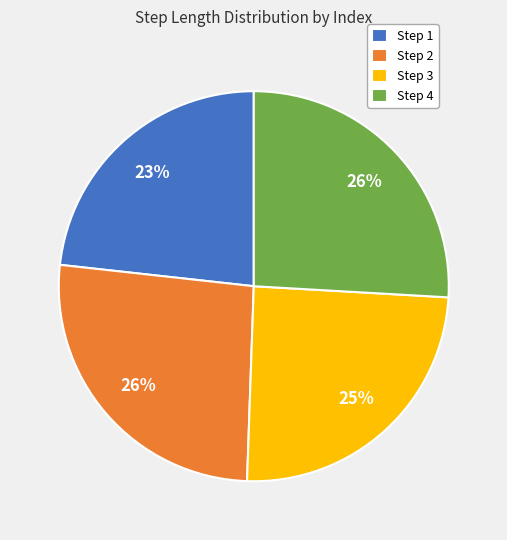

Is it true that Step 3 is 25% of the pie?

True